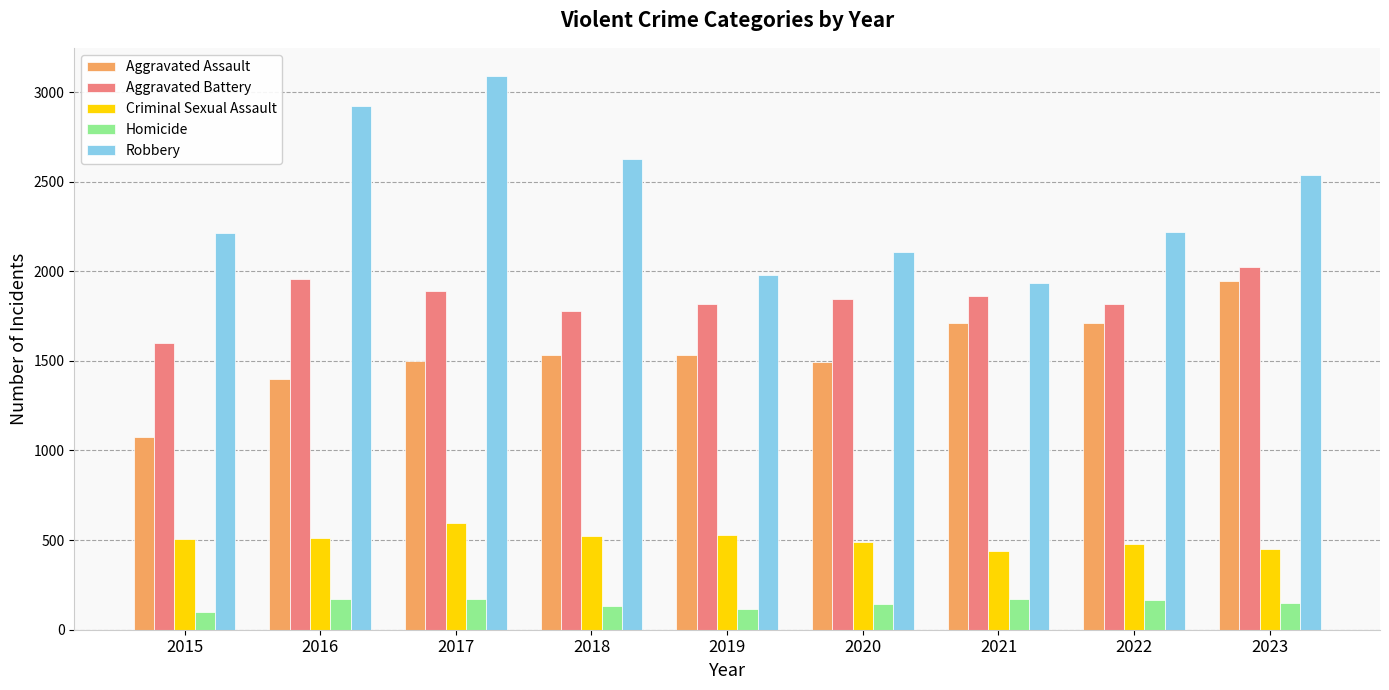

What is the value of the Robbery bar at the 6th from the left?

2108